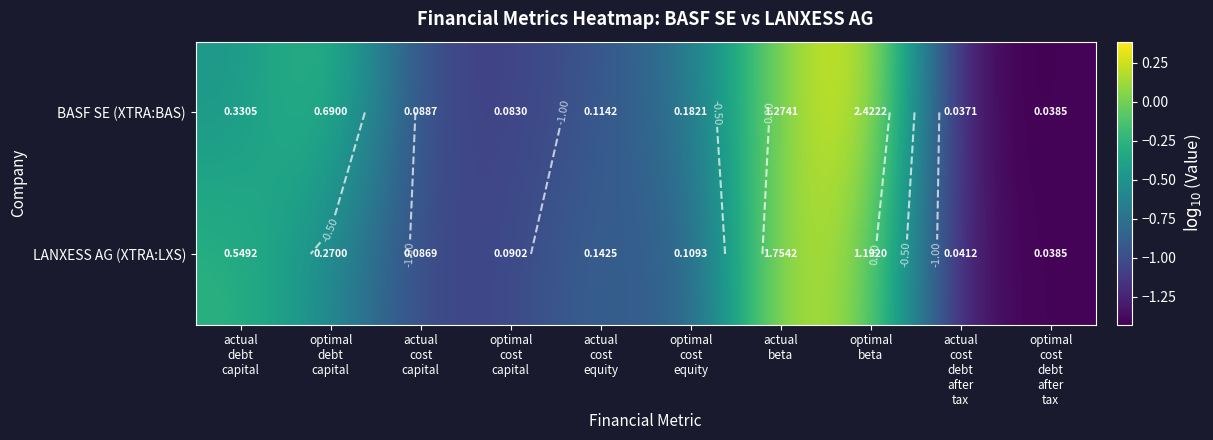

Which category has the highest value in the LANXESS AG (XTRA:LXS) series?

actual beta